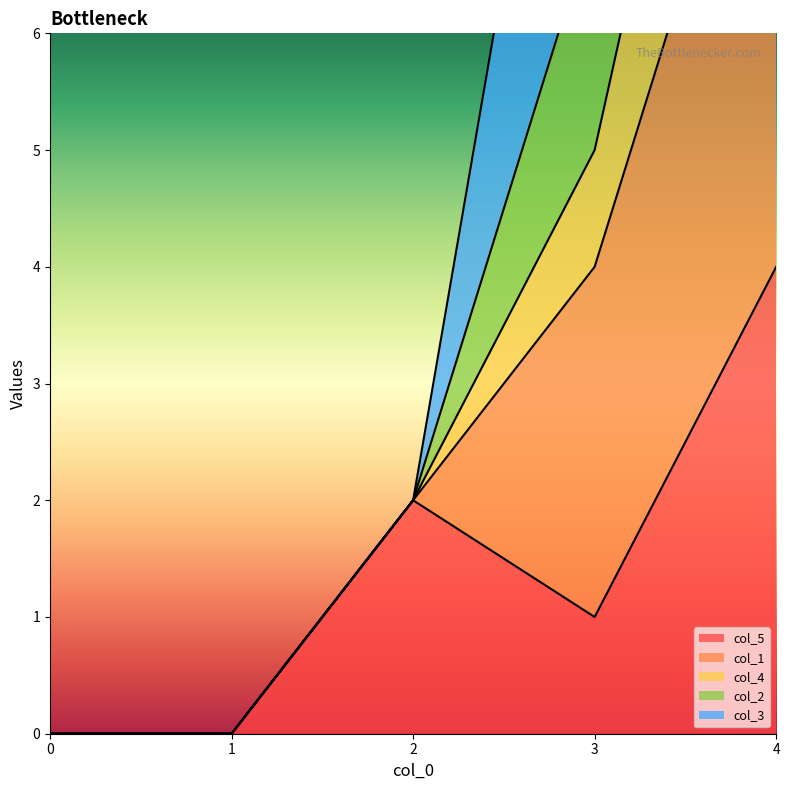

True or false: col_1 has more than 0 points higher than both neighbors.

False